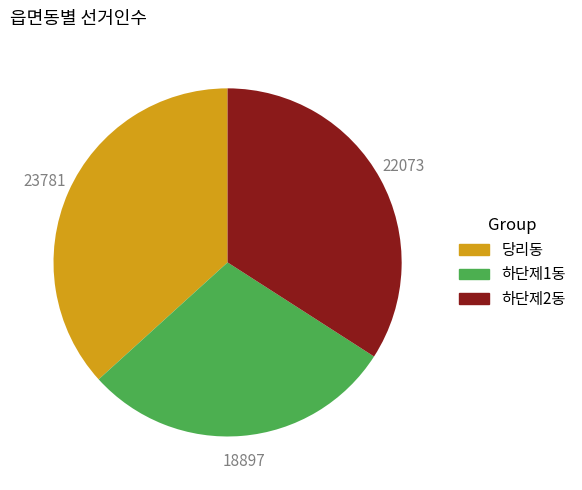

True or false: 하단제2동 accounts for 34% of the total.

True